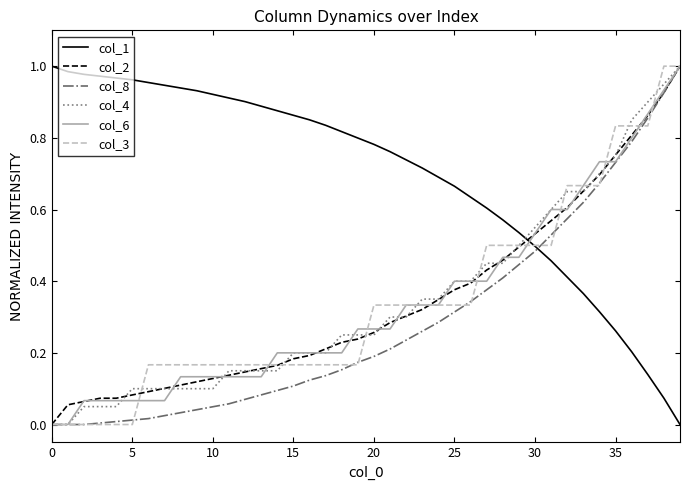

Which series has the largest total across all categories?

col_1